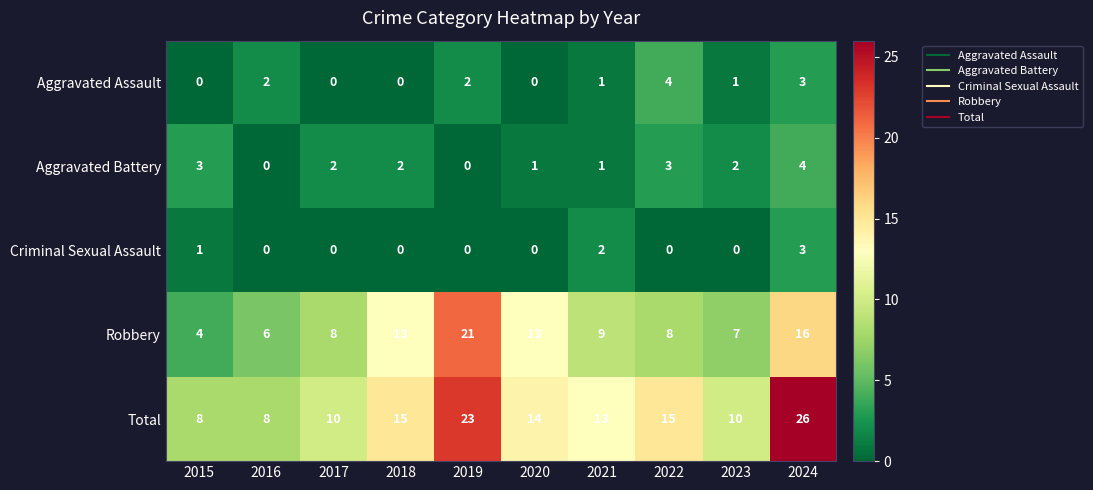

What is the minimum value for Total?

8